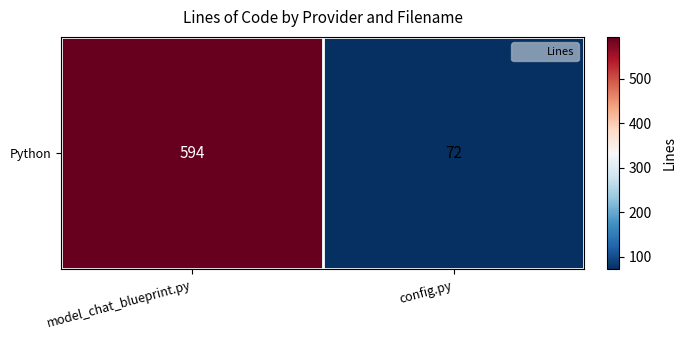

The chart shows a value of 98 at config.py. True or false?

False